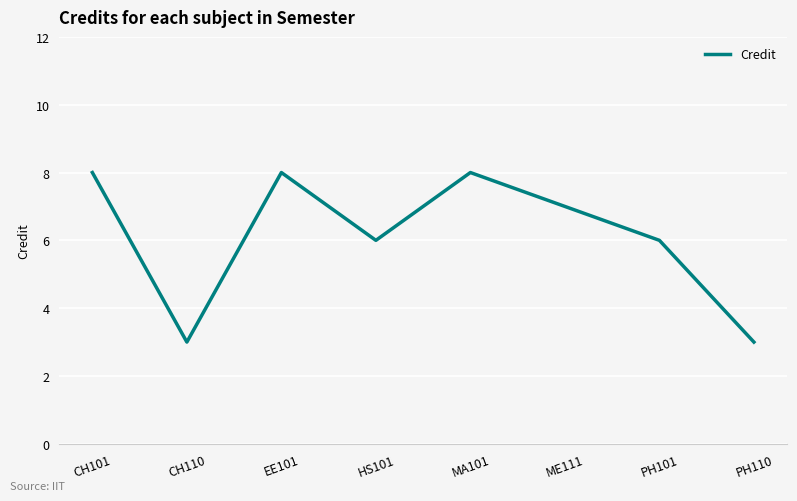

How many categories are shown in the chart?

8